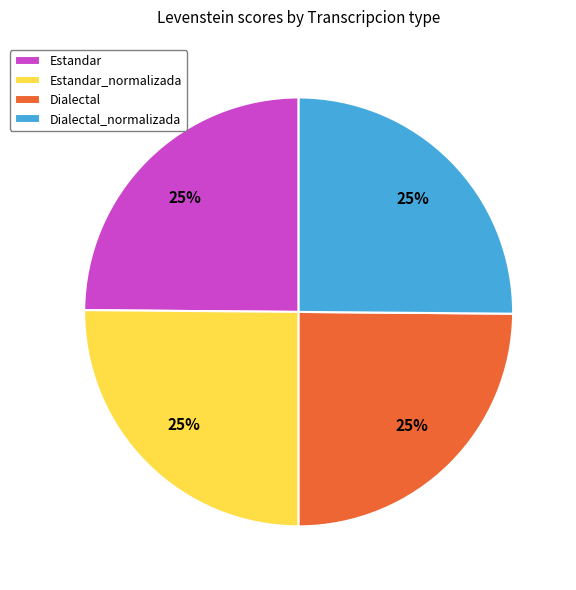

The Estandar slice represents 37% of the pie. True or false?

False